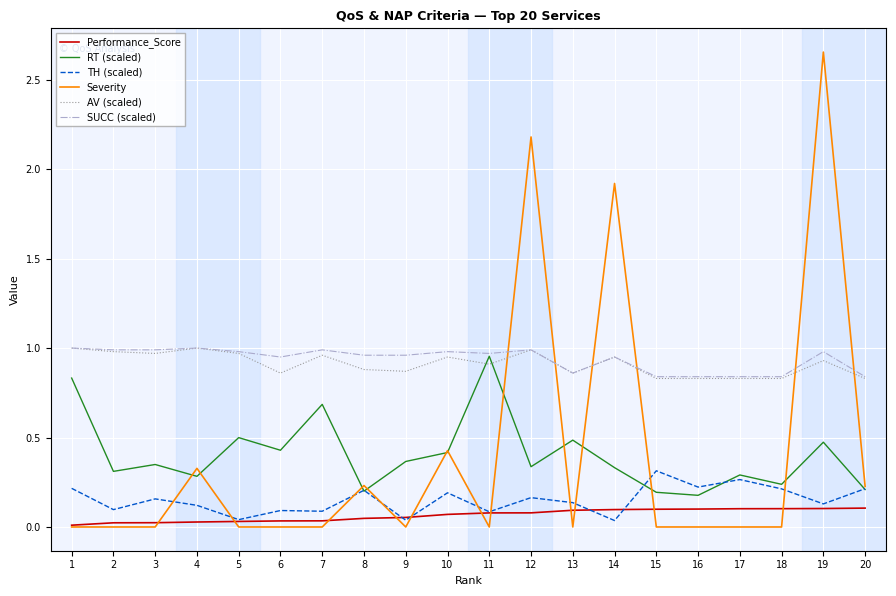

Which category has the highest value across all series?

19